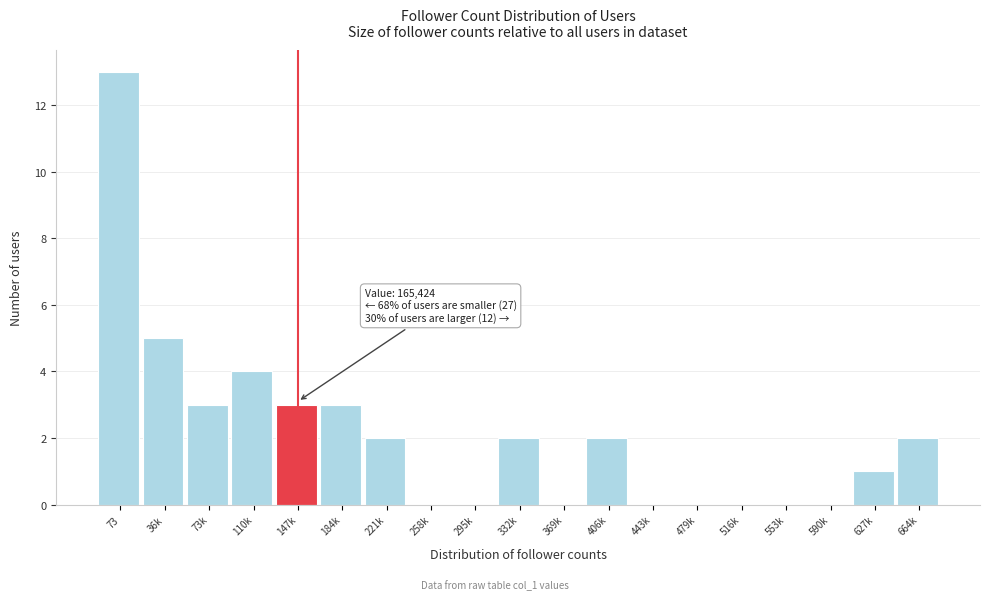

Reading left to right, extract all data points from this chart.

73=13	36k=5	73k=3	110k=4	147k=3	184k=3	221k=2	258k=0	295k=0	332k=2	369k=0	406k=2	443k=0	479k=0	516k=0	553k=0	590k=0	627k=1	664k=2